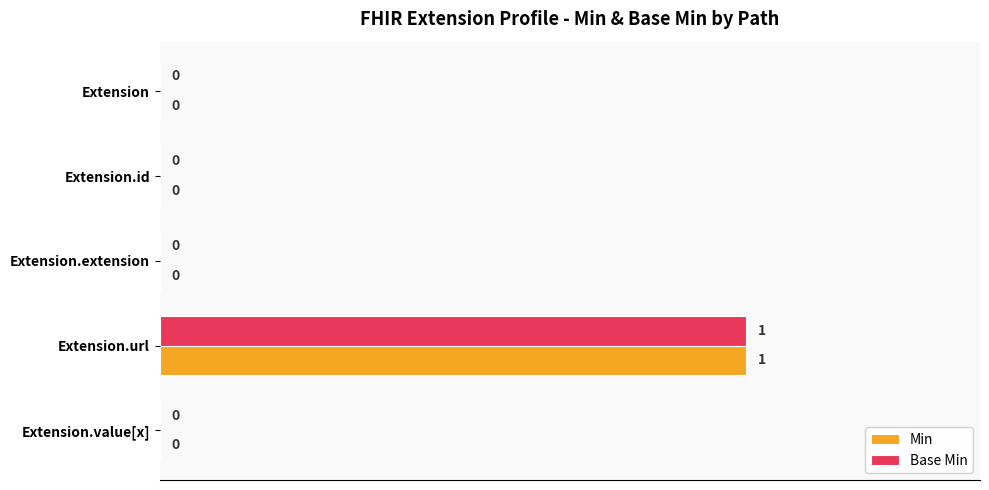

At which category does the chart reach its peak across all series?

Extension.url